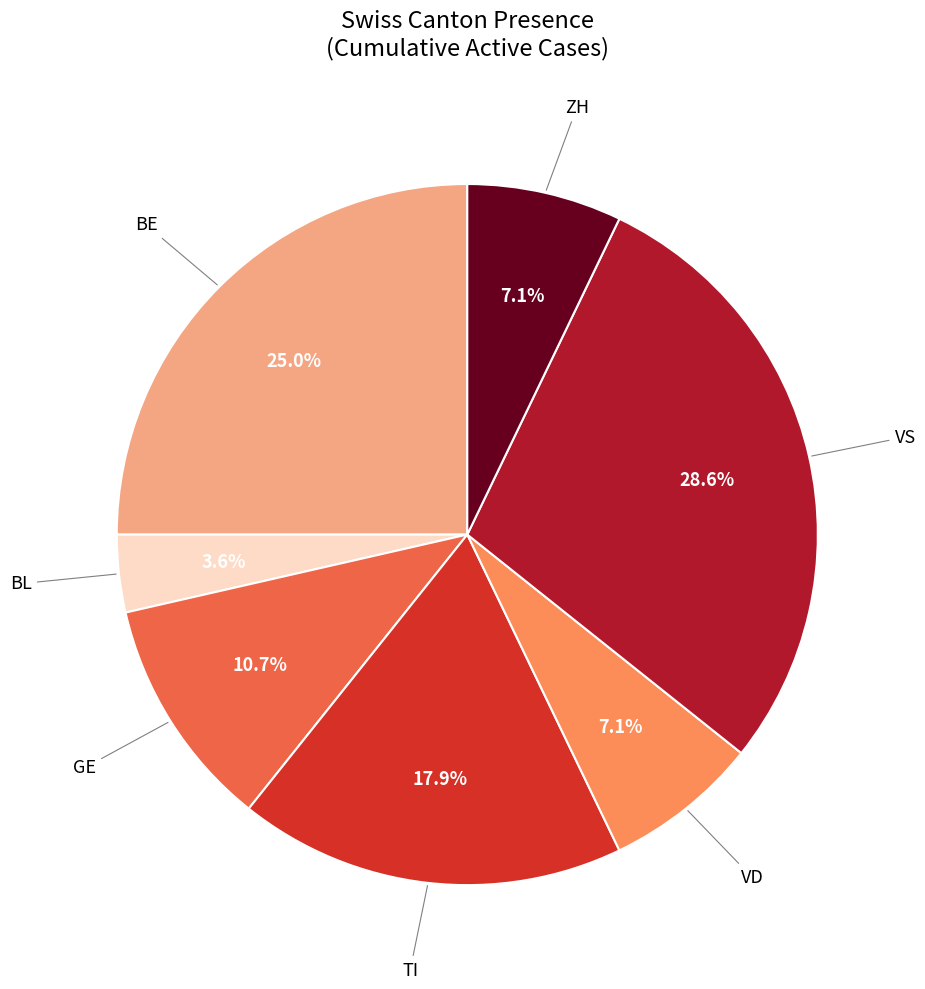

To the nearest percent, what is the difference between the largest and smallest slice percentages?

25%